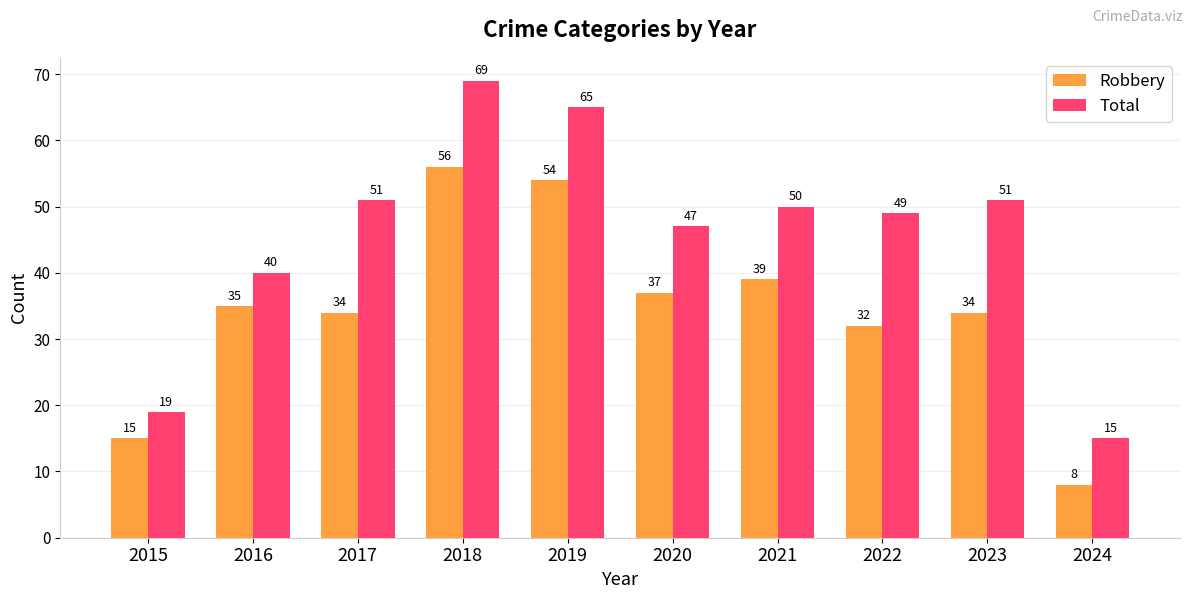

Which category has the lowest value in the Total series?

2024